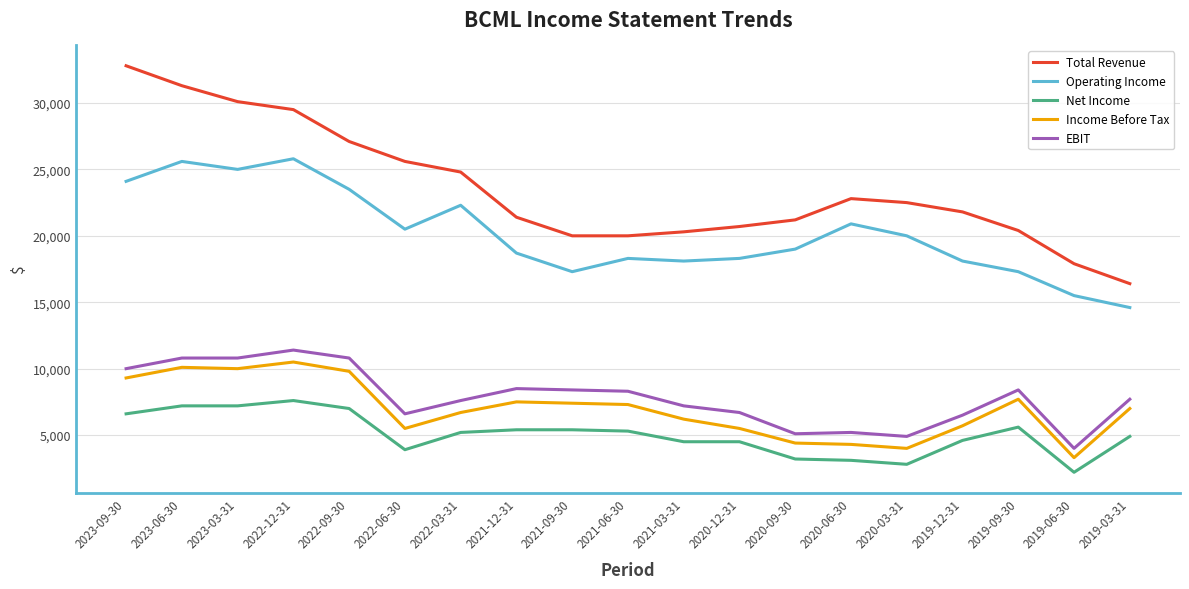

Read the Total Revenue value at 2019-12-31.

21800